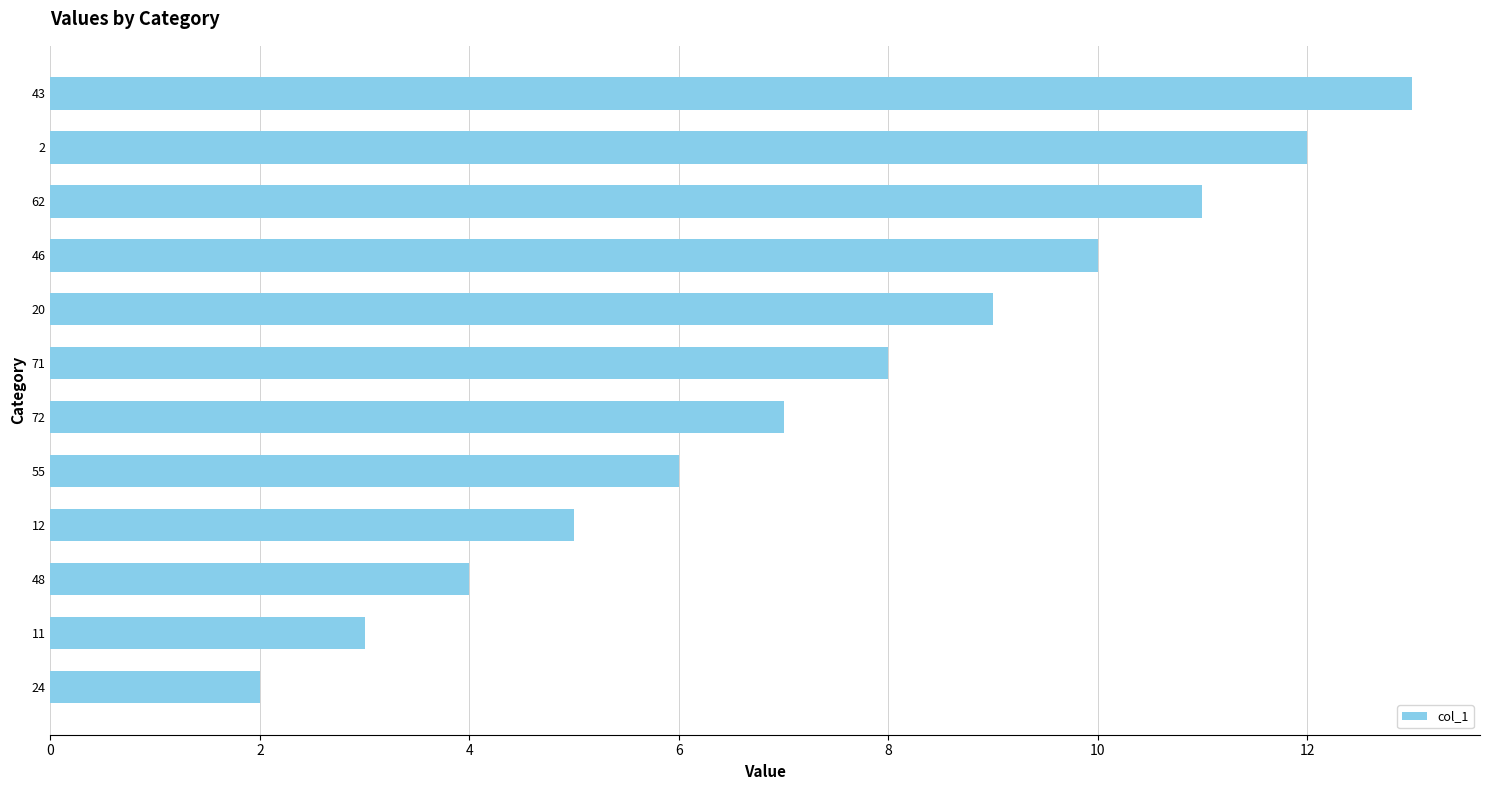

Is it true that the value at 11 is 3?

True